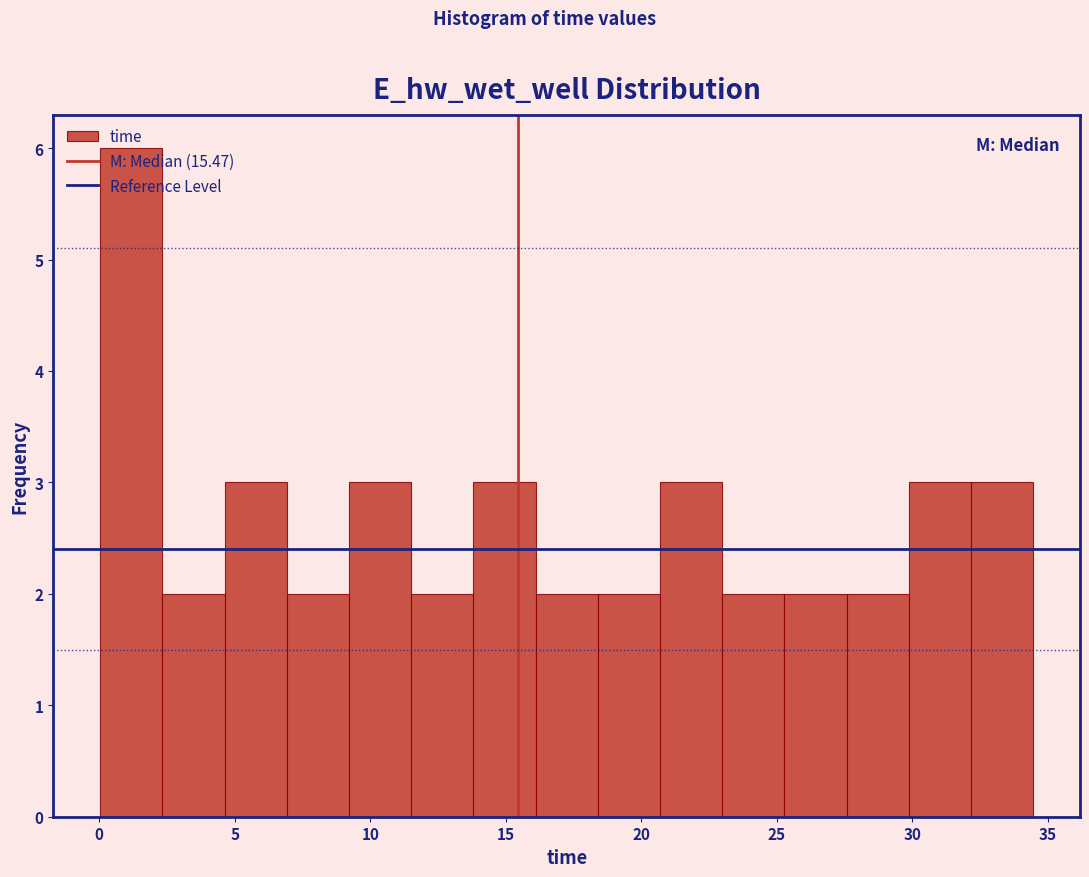

Which range on the x-axis has the tallest bar?

0.0 to 2.5